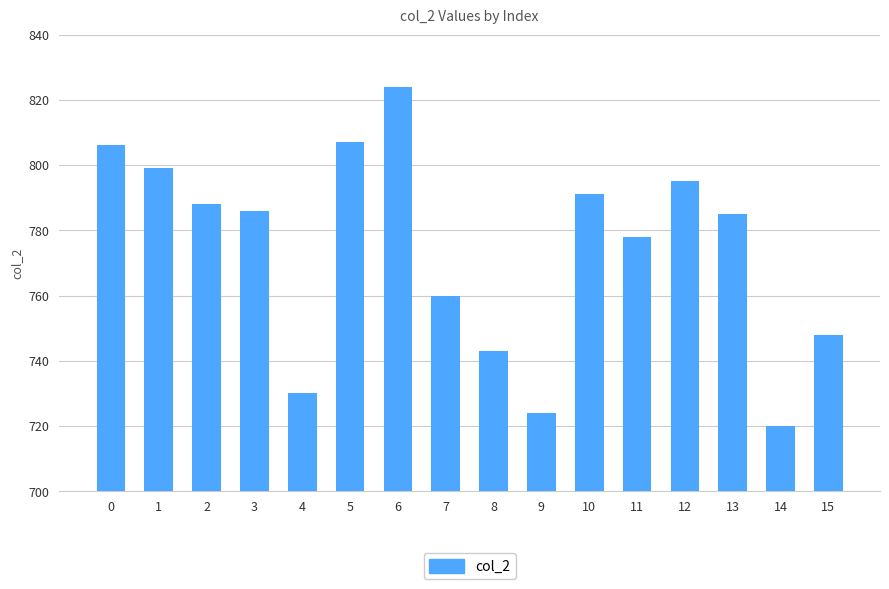

Approximately how many times larger is the value at 4 compared to 10?

0.9